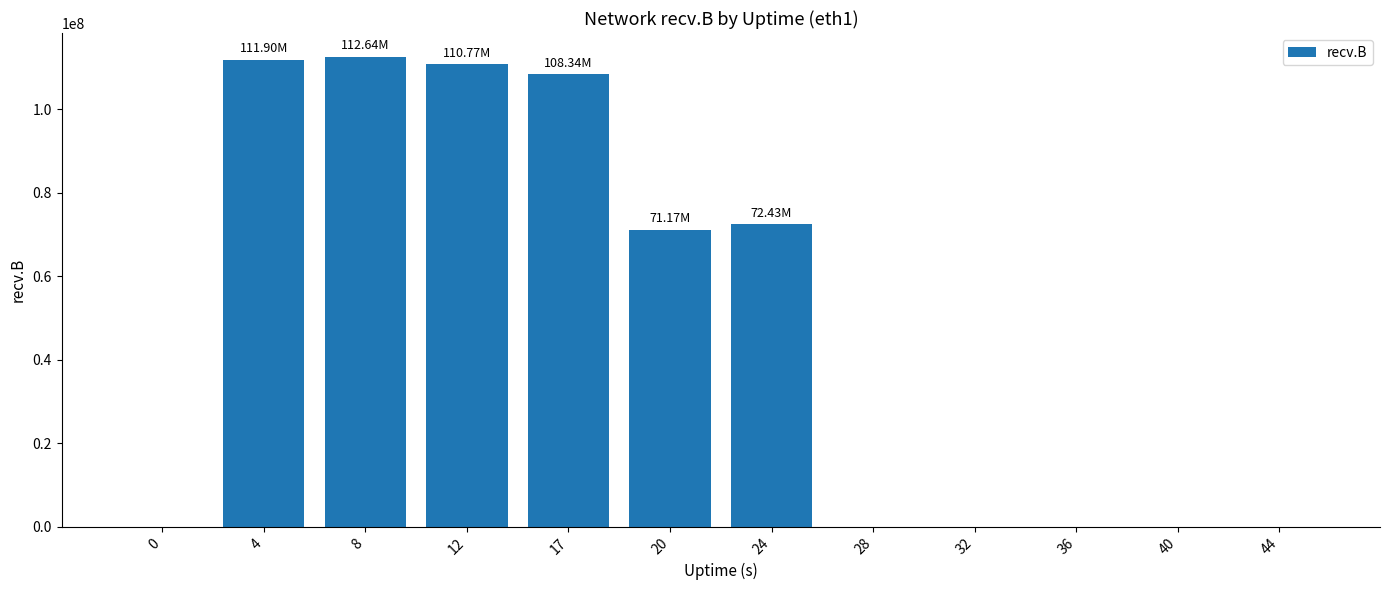

What is the average value?

48938157